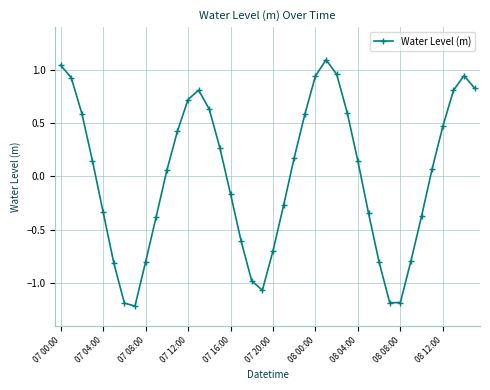

What is the difference between the maximum and second lowest values?

2.3